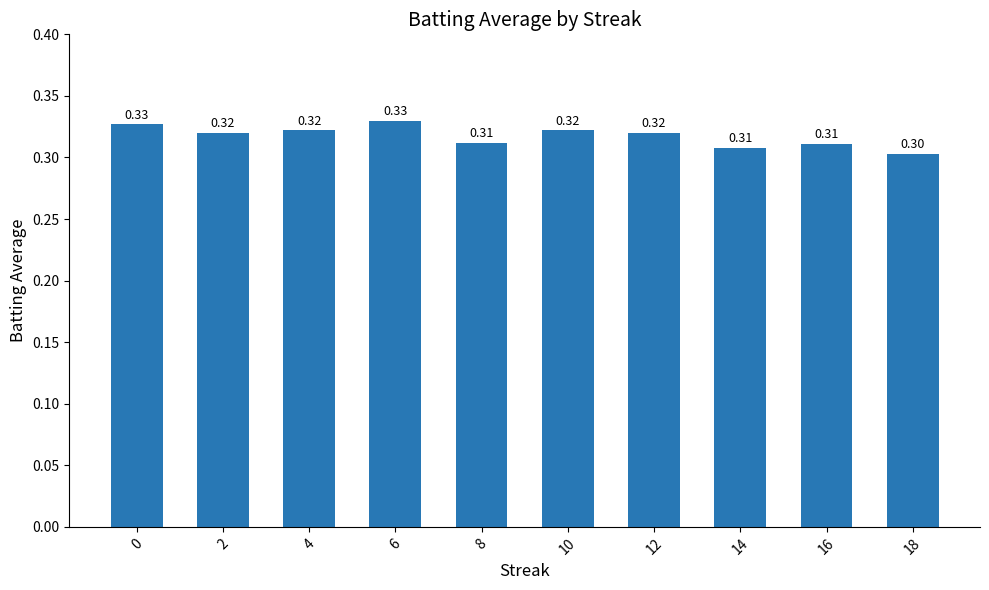

Which has a higher value, 4 or 12?

4